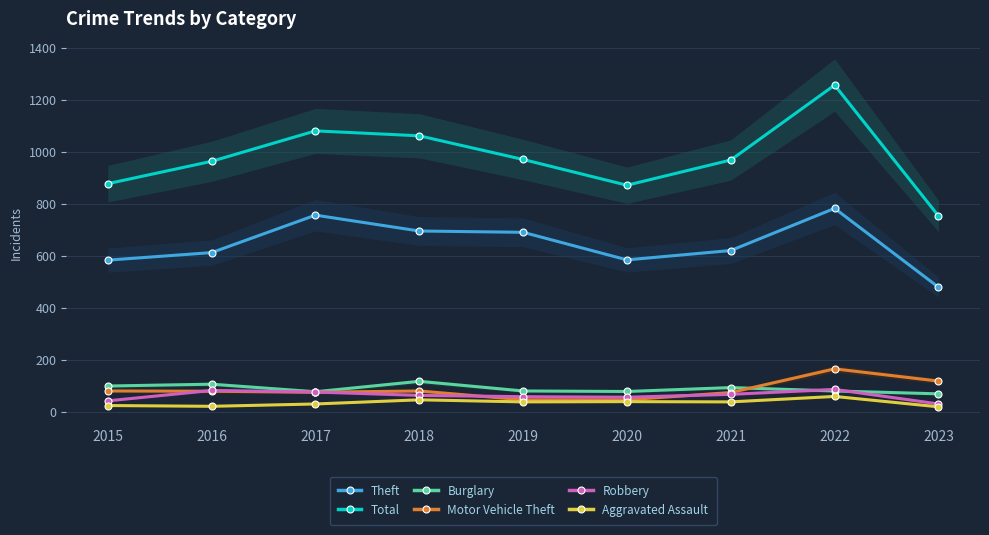

Which series has the largest total across all categories?

Total